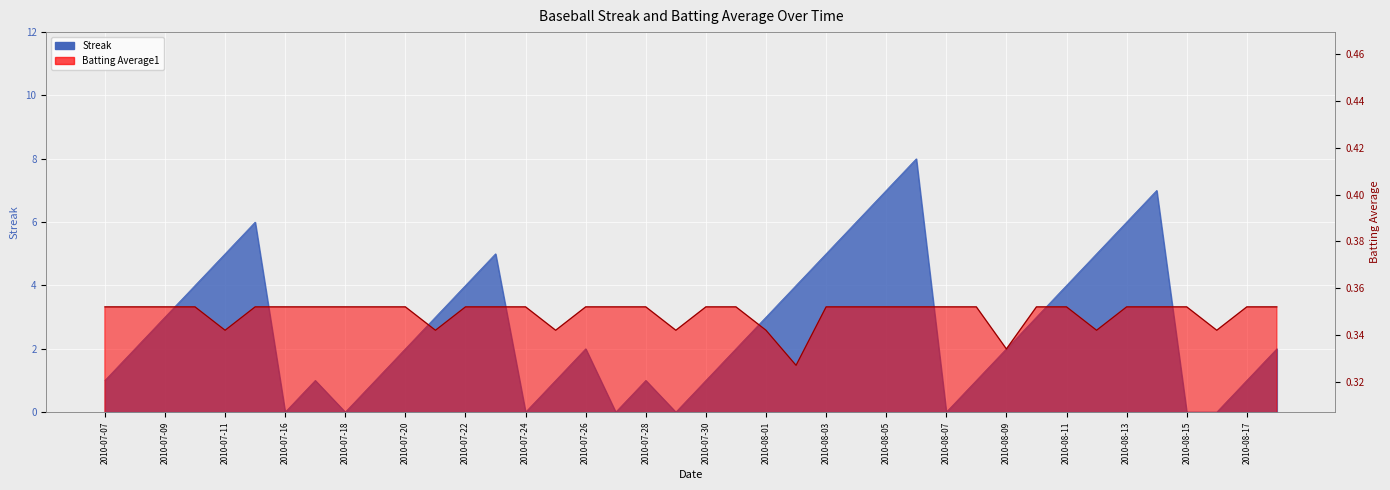

True or false: Batting Average1 has more than 2 points higher than both neighbors.

False